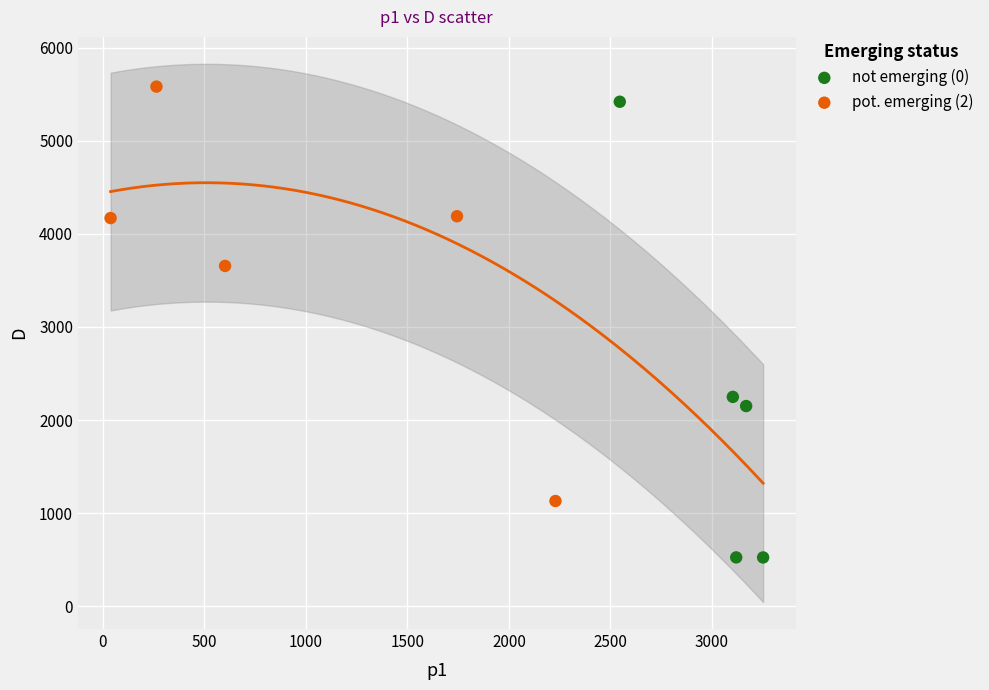

Which series has the largest Y range (max minus min)?

not emerging (0)